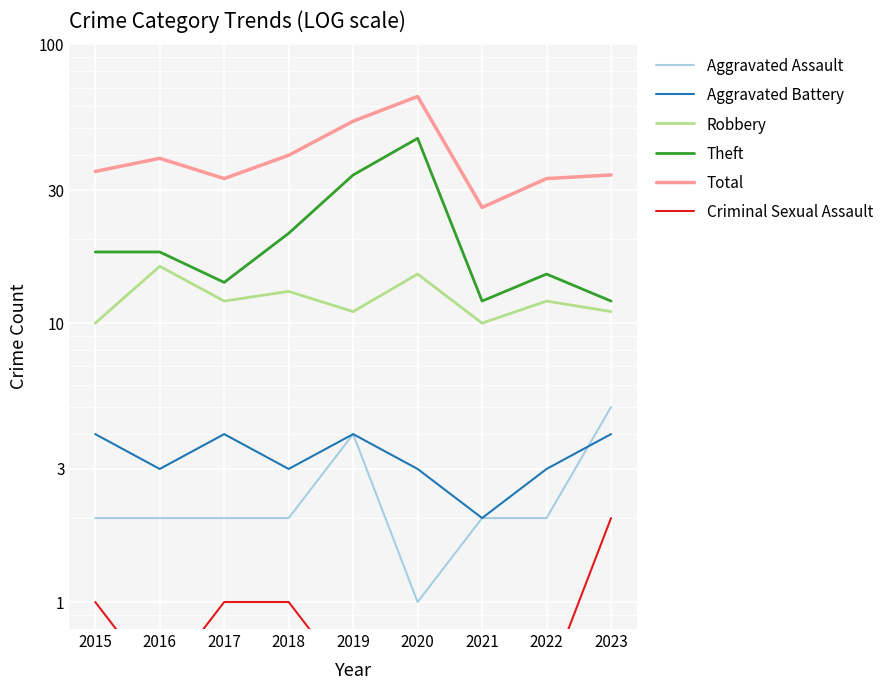

Is it true that Theft equals 10.1 at 2018?

False